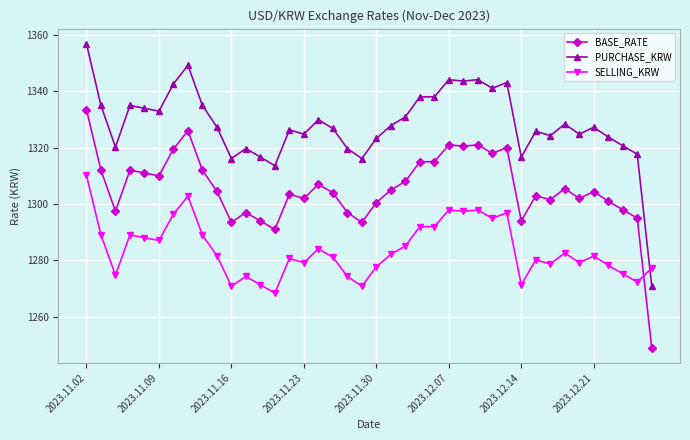

How many data points does each series have?

40